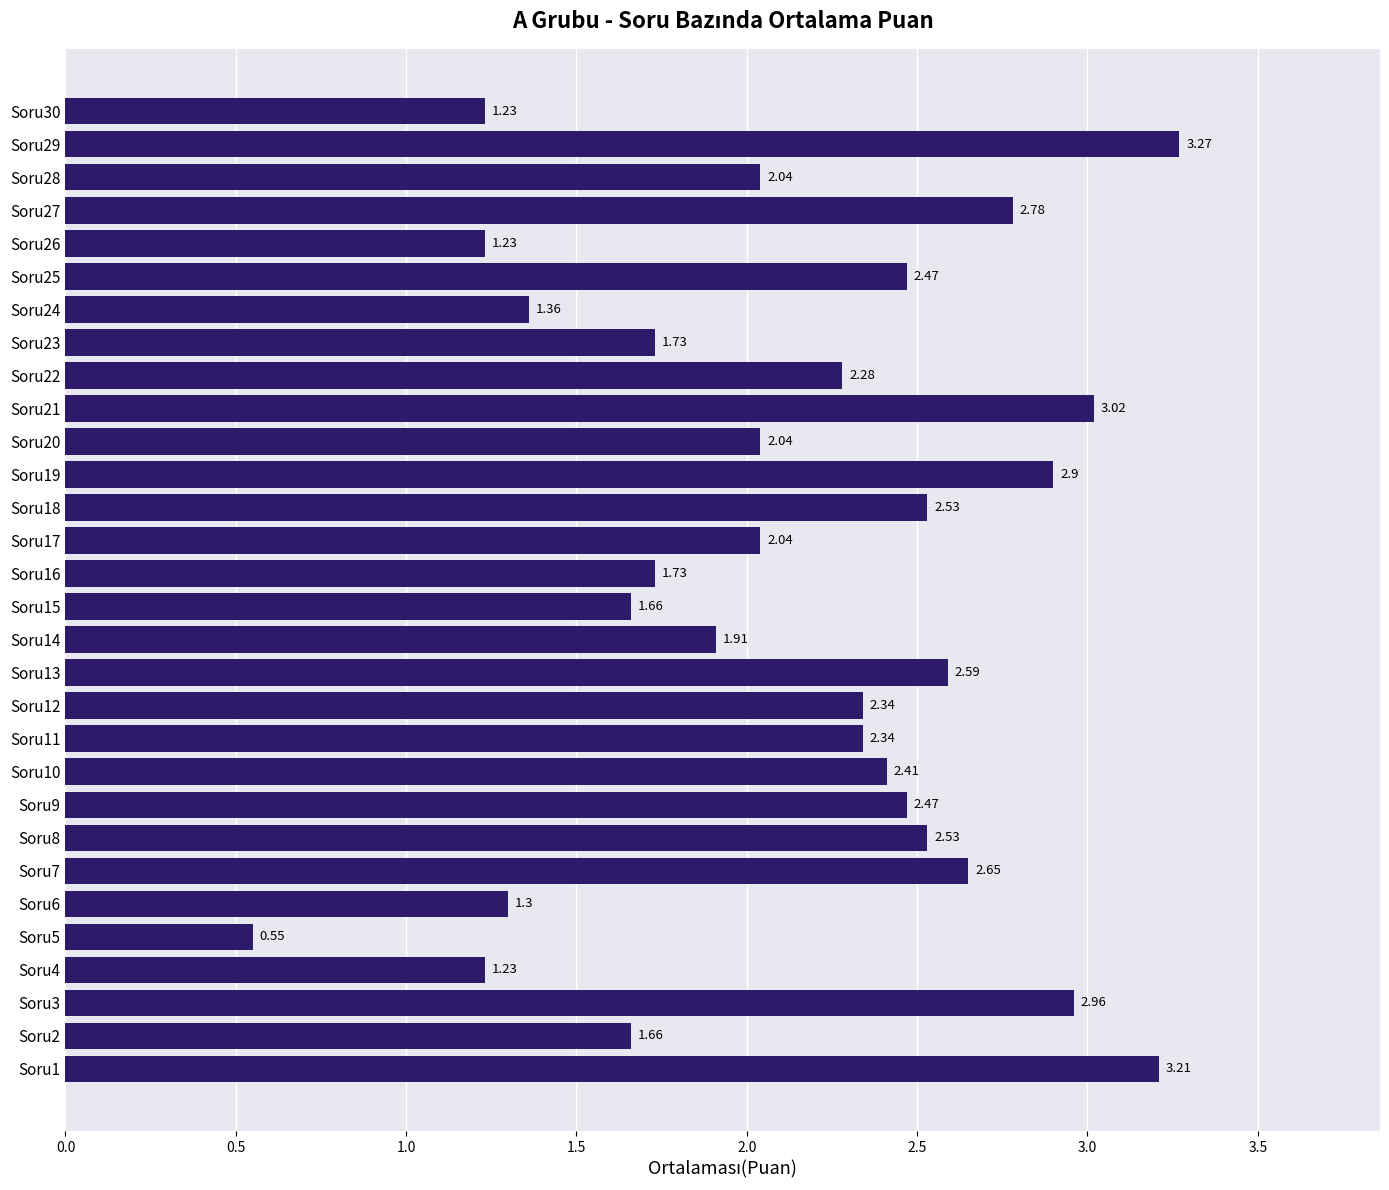

What is the change in value from Soru2 to Soru13?

+0.9